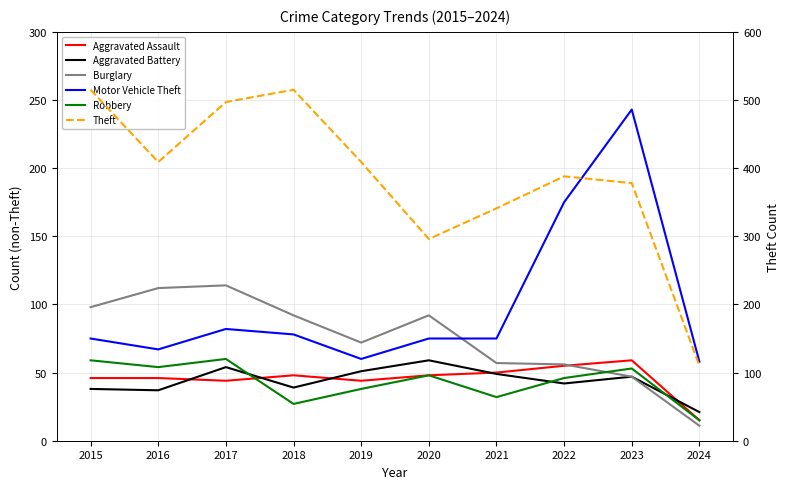

The value of Burglary at 2023 is 47. True or false?

True